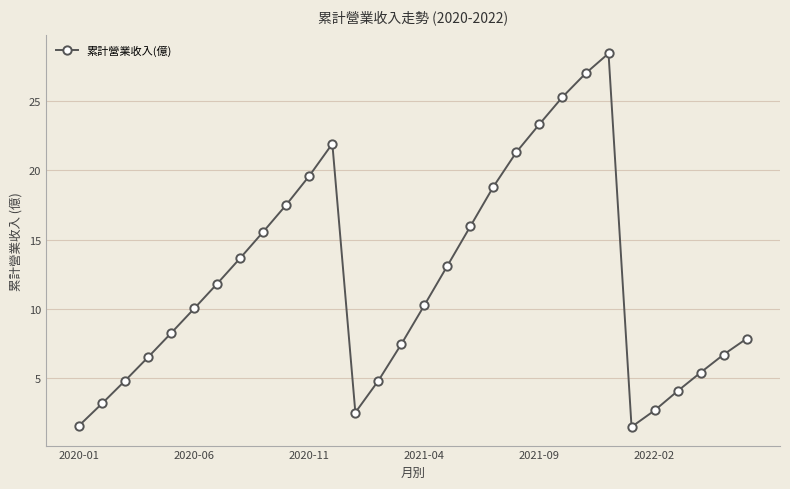

What is the greatest value displayed?

28.5